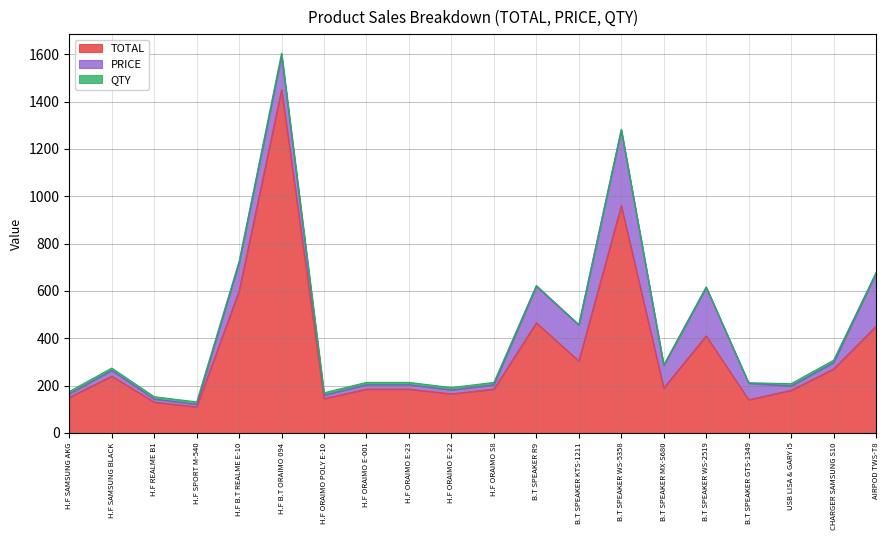

Is the value of PRICE at H.F ORAIMO E-23 greater than the value of TOTAL at B.T SPEAKER WS-5358?

No